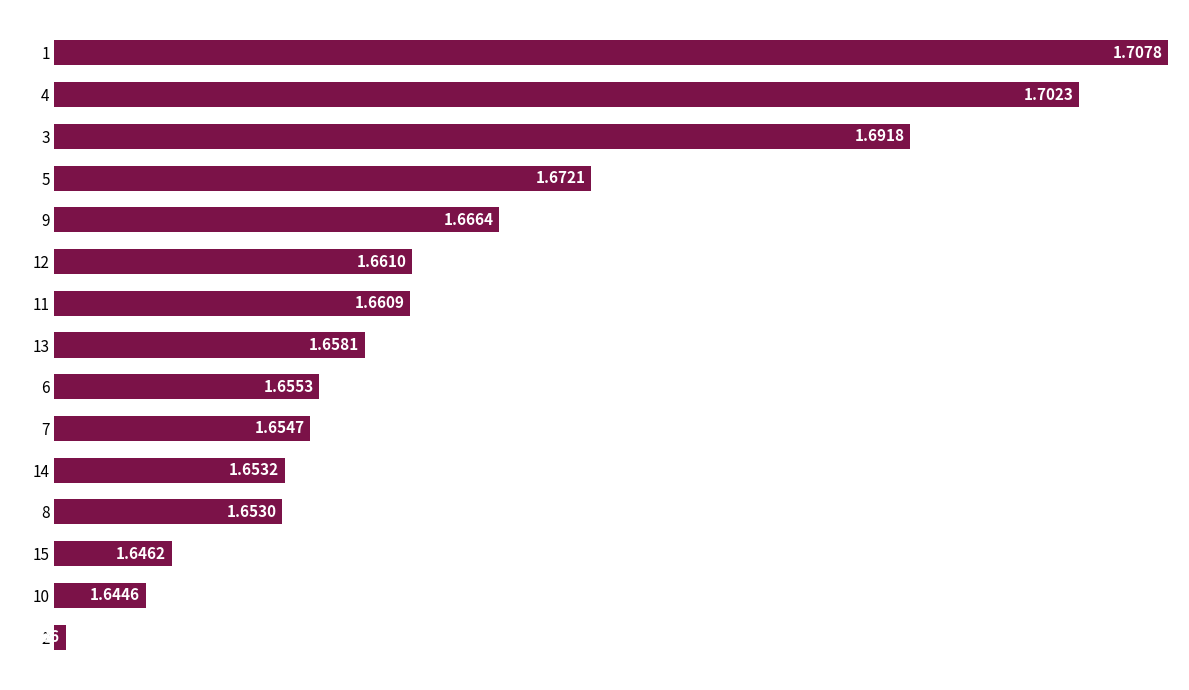

Approximately how many times larger is the value at 14 compared to 3?

1.0